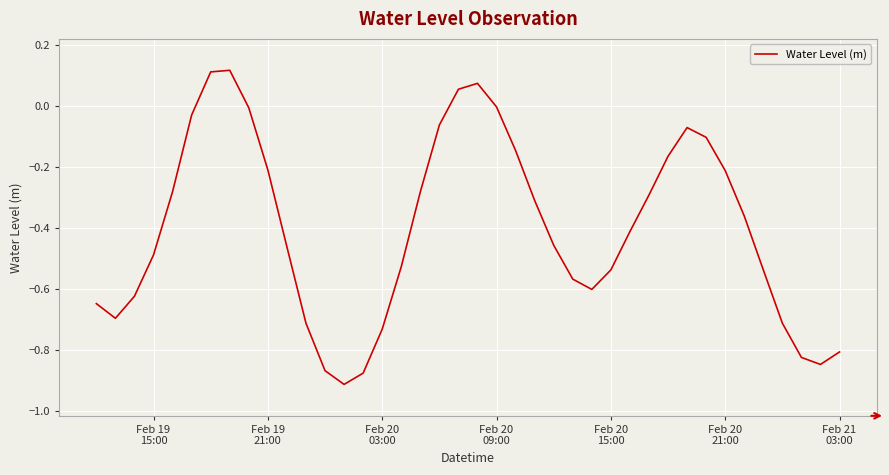

What is the difference between the maximum and minimum values?

1.0